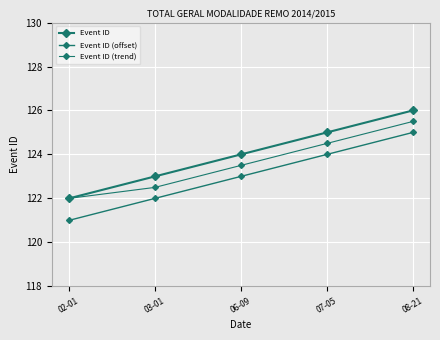

What is the label of the 5th point from the left?

08-21